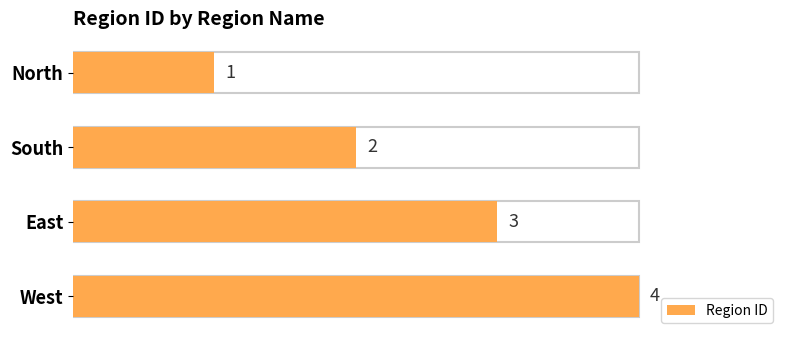

The value at East is 3. True or false?

True